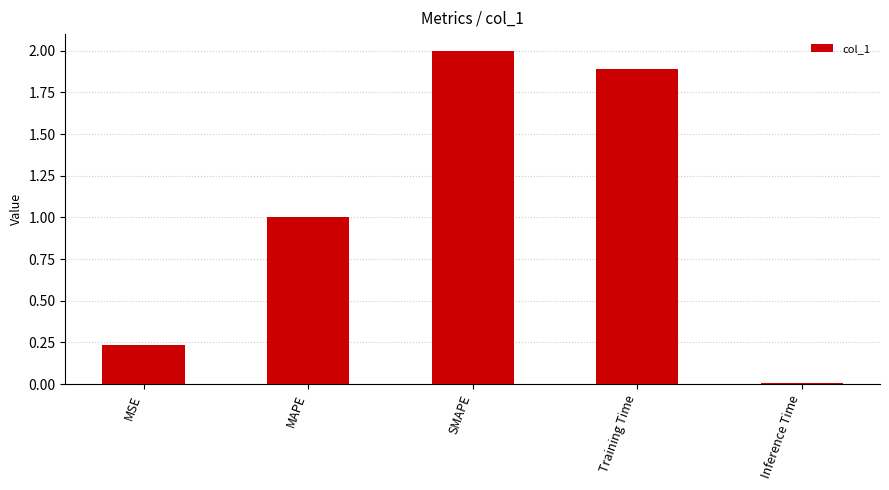

What is the difference between the values at MAPE and Training Time?

0.9